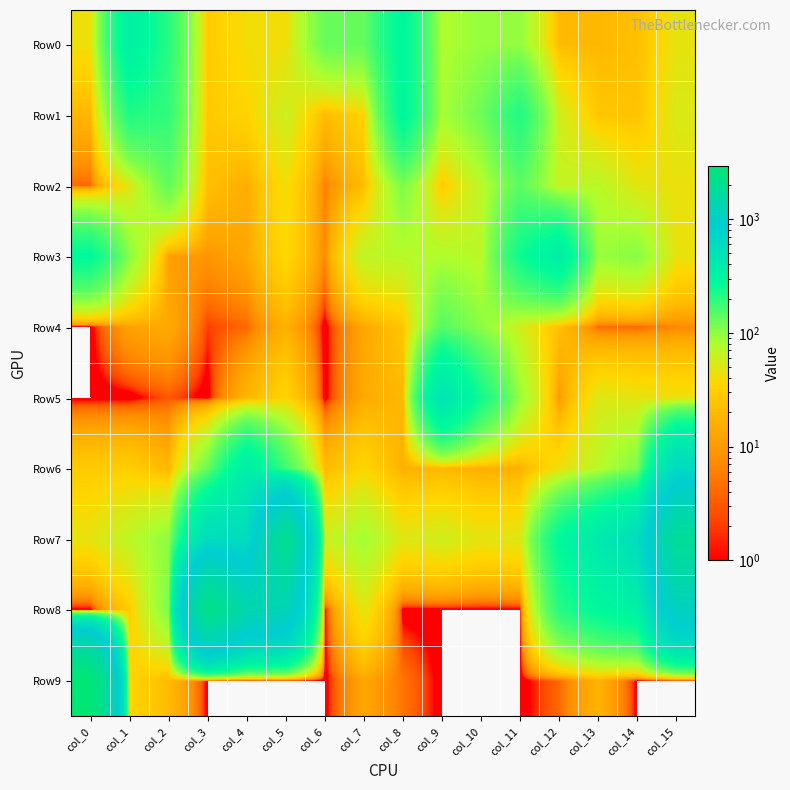

Which series has the largest range (max minus min)?

Row9